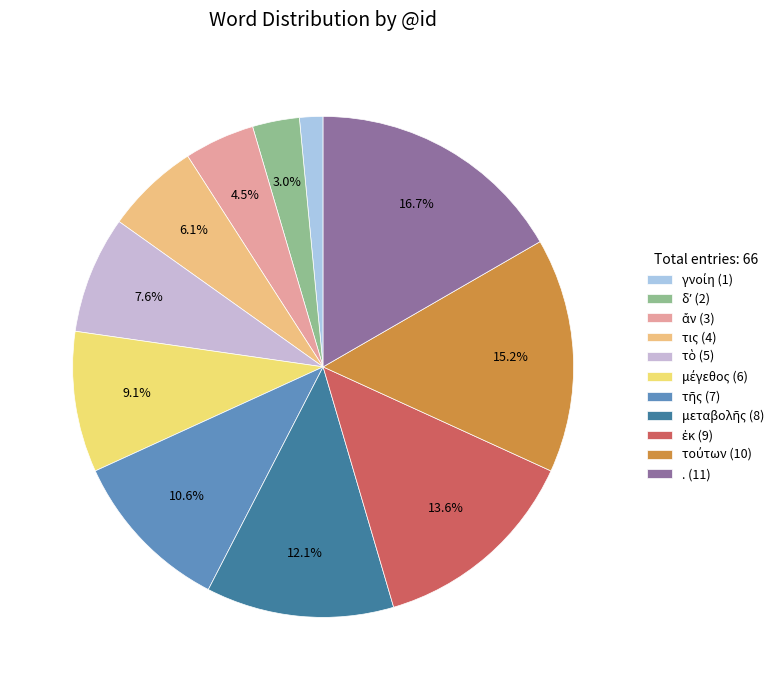

Rank the categories by value from highest to lowest.

., τούτων, ἐκ, μεταβολῆς, τῆς, μέγεθος, τὸ, τις, ἄν, δʼ, γνοίη